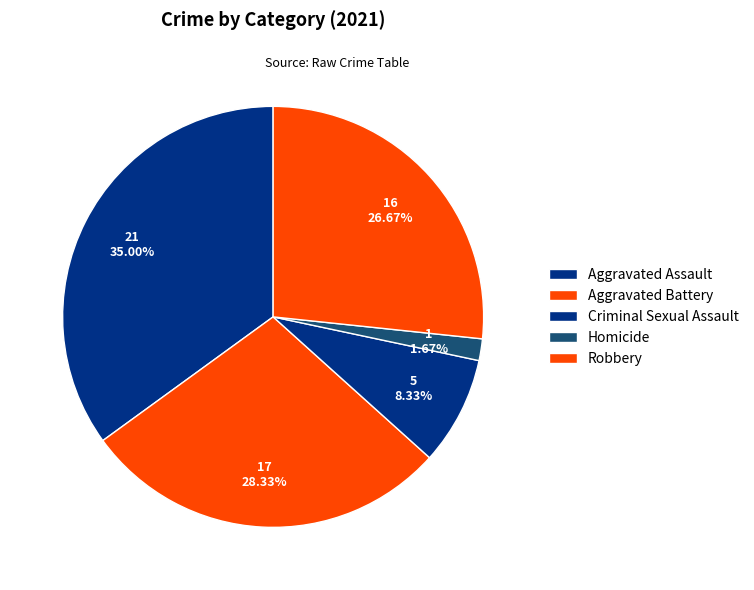

How many segments does this pie chart have?

5